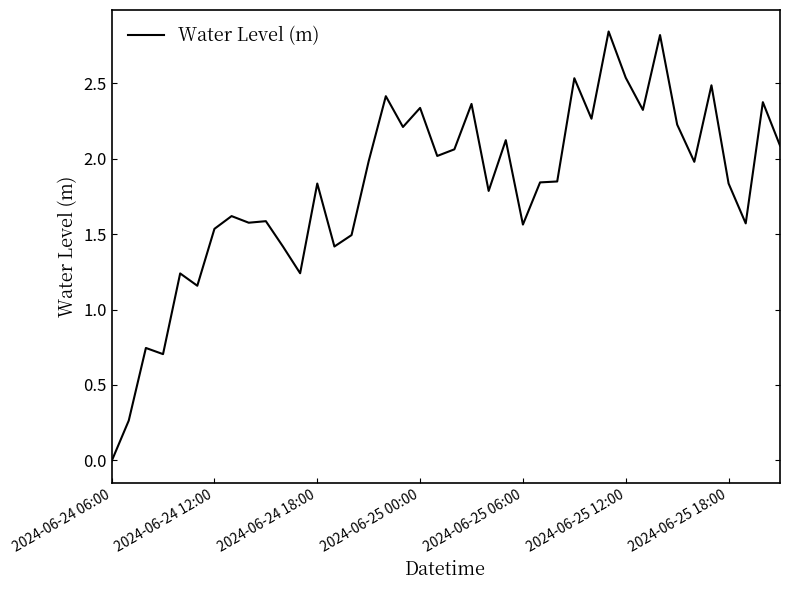

At which category does the chart reach its minimum across all series?

2024-06-24 06:00